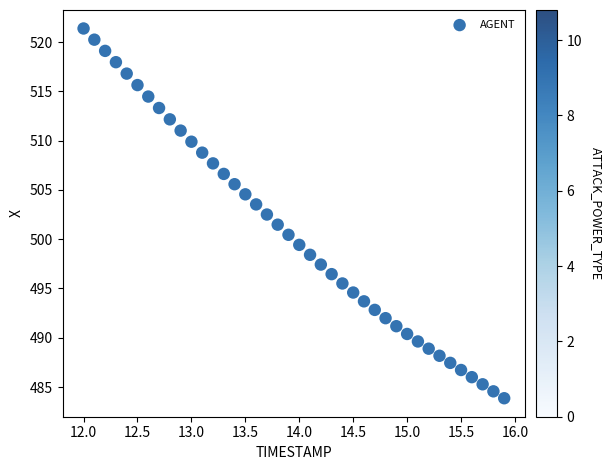

What is the range of X values (max minus min)?

3.9